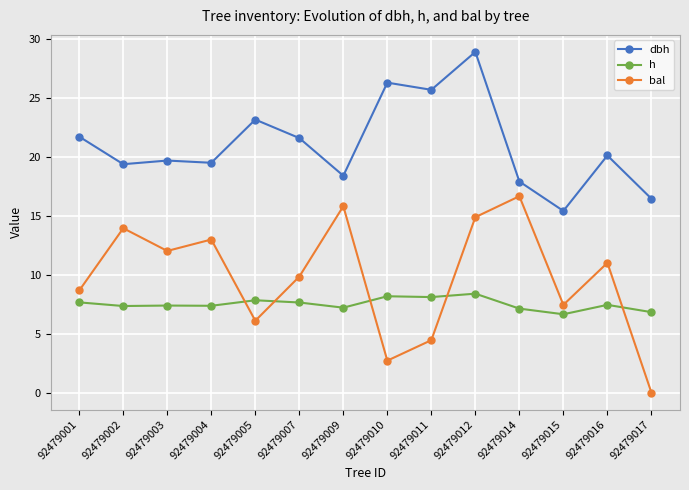

How many intersections are there between h and bal?

5